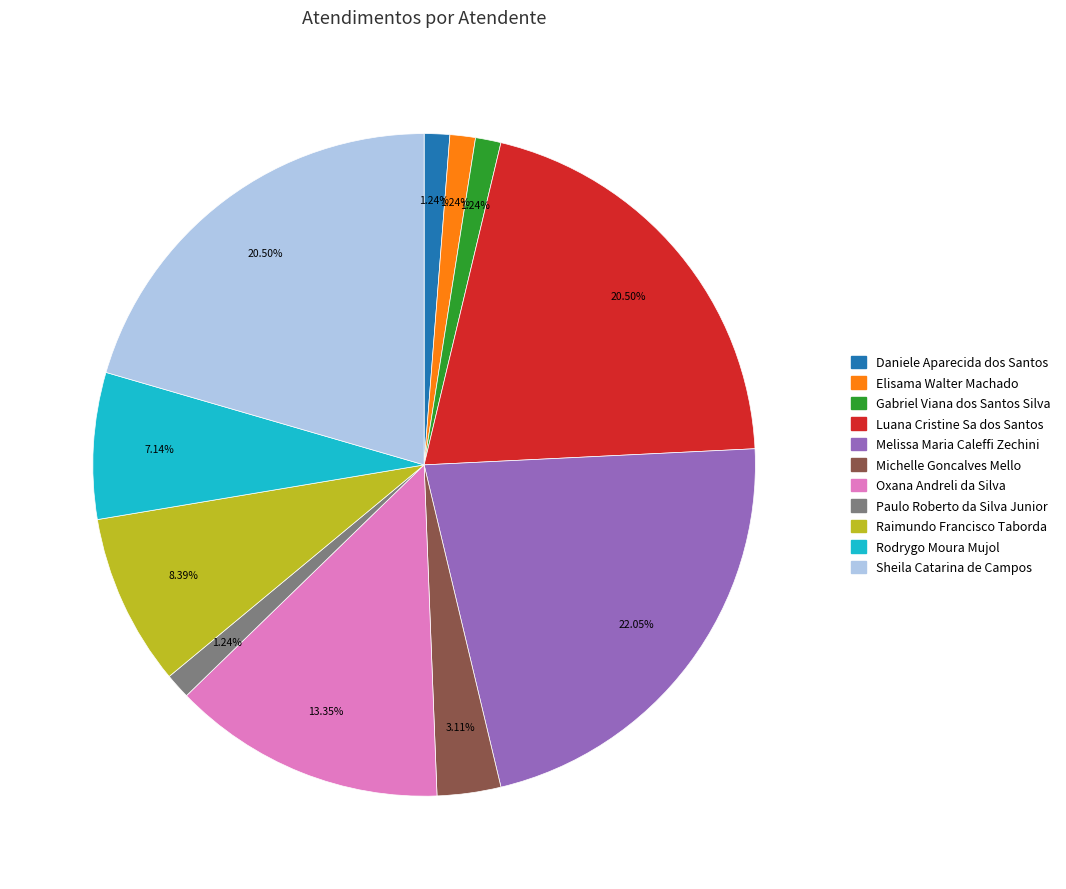

What percentage is the Oxana Andreli da Silva slice, to the nearest percent?

13%